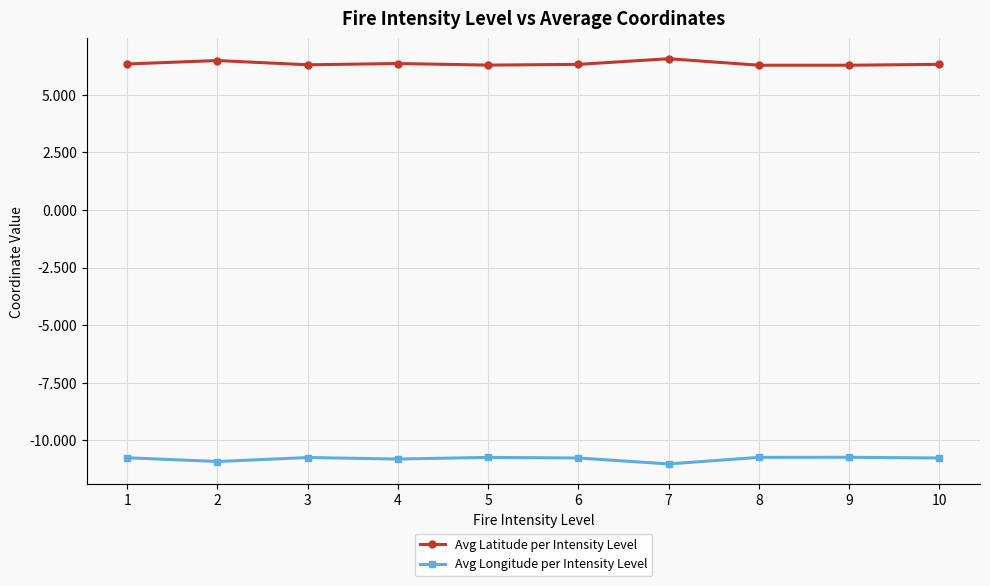

What are all the series names shown in the legend?

Avg Latitude per Intensity Level, Avg Longitude per Intensity Level